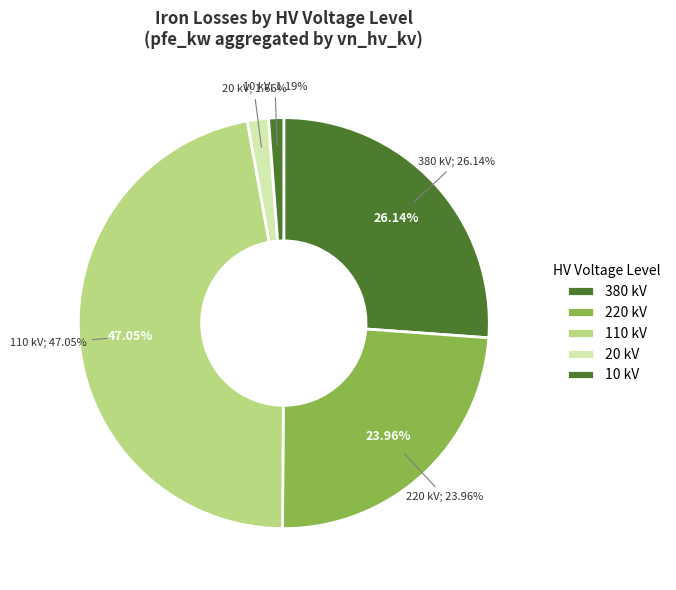

Does any single category account for the majority?

No